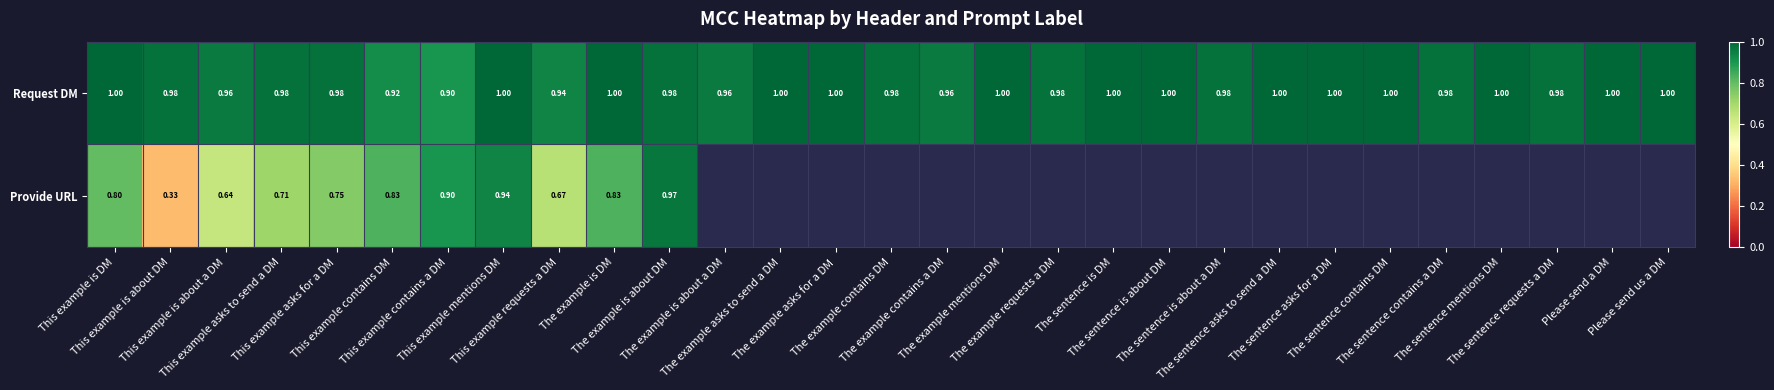

Which series changed the most between This example asks for a DM and The example asks to send a DM?

Request DM